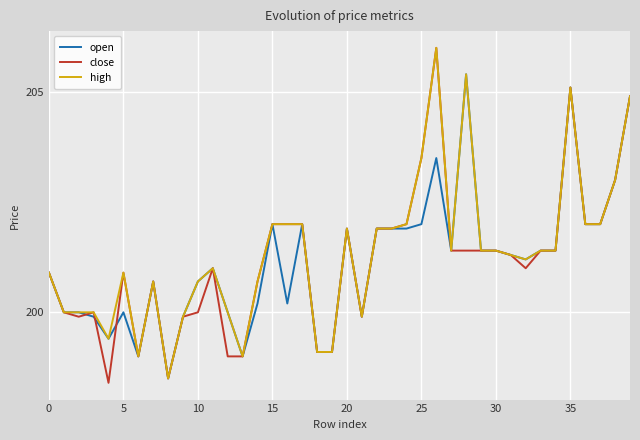

At how many categories does at least one series exceed 204?

4